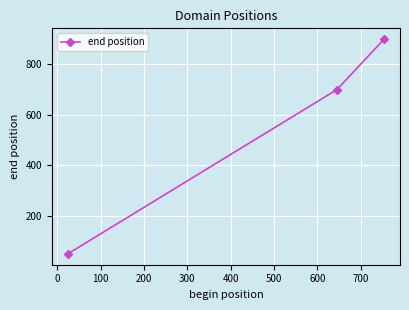

Reading left to right, list all the values displayed in this chart.

51	698	897